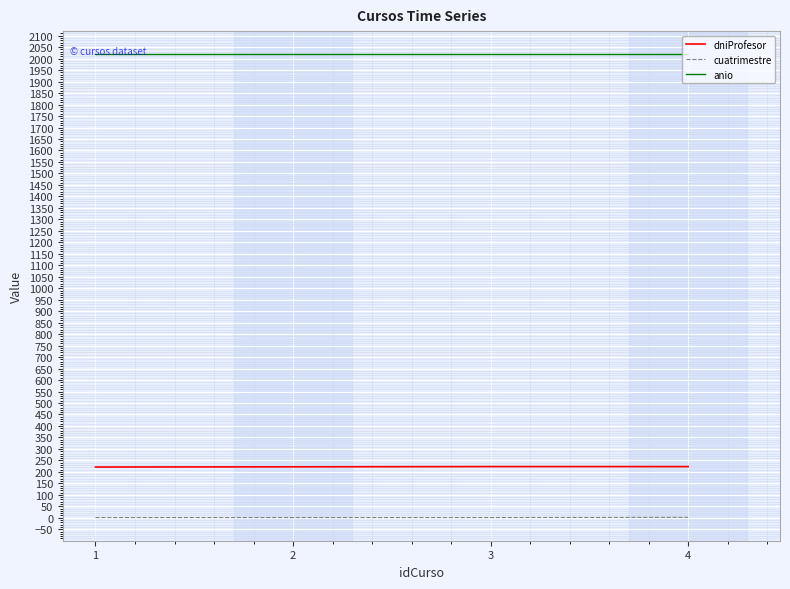

What is the lowest value of the anio series?

2019